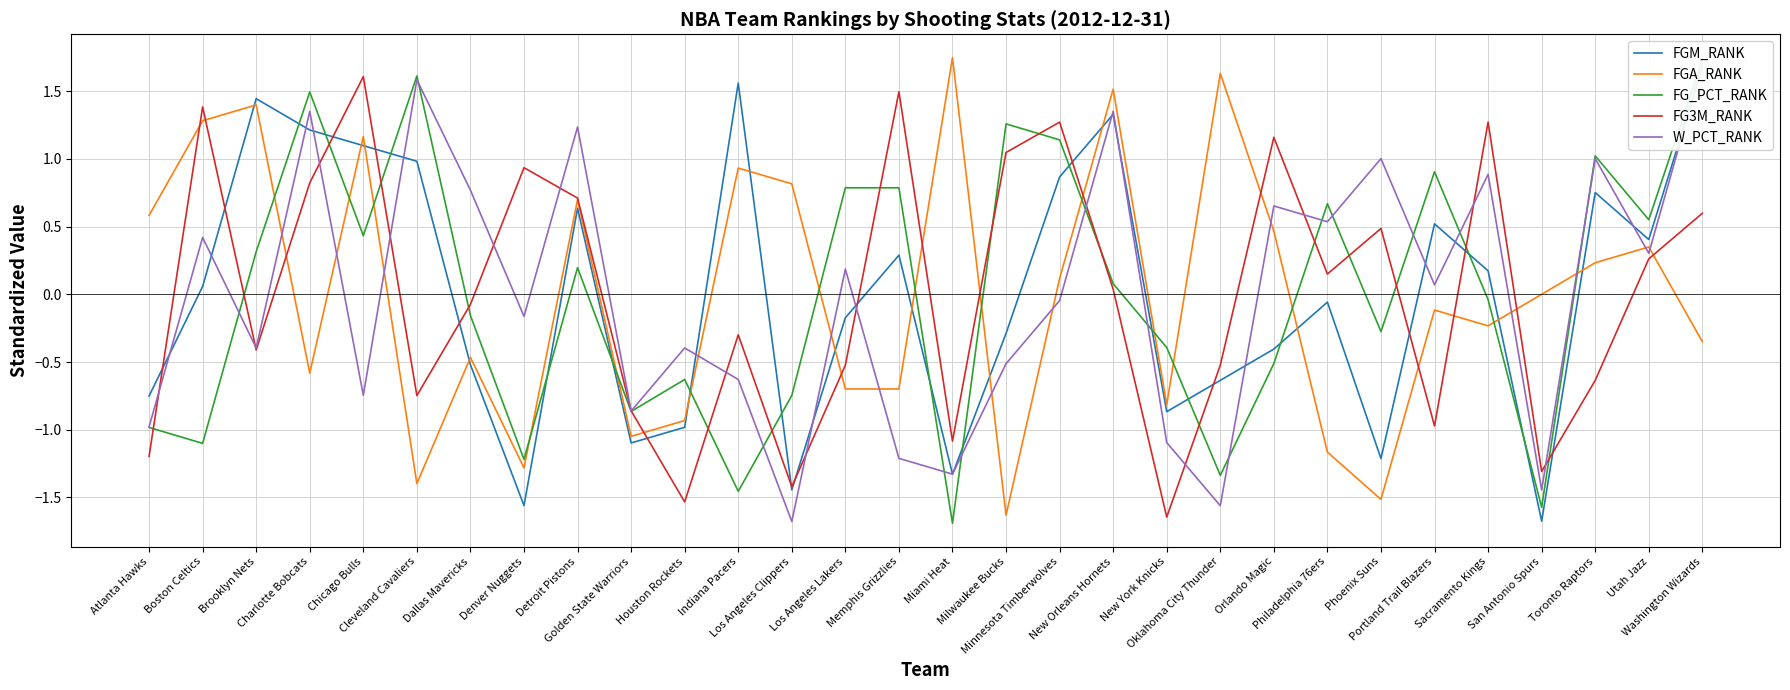

List the labels in order of FGM_RANK value, largest first.

Washington Wizards, Indiana Pacers, Brooklyn Nets, New Orleans Hornets, Charlotte Bobcats, Chicago Bulls, Cleveland Cavaliers, Minnesota Timberwolves, Toronto Raptors, Detroit Pistons, Portland Trail Blazers, Utah Jazz, Memphis Grizzlies, Sacramento Kings, Boston Celtics, Philadelphia 76ers, Los Angeles Lakers, Milwaukee Bucks, Orlando Magic, Dallas Mavericks, Oklahoma City Thunder, Atlanta Hawks, New York Knicks, Houston Rockets, Golden State Warriors, Phoenix Suns, Miami Heat, Los Angeles Clippers, Denver Nuggets, San Antonio Spurs